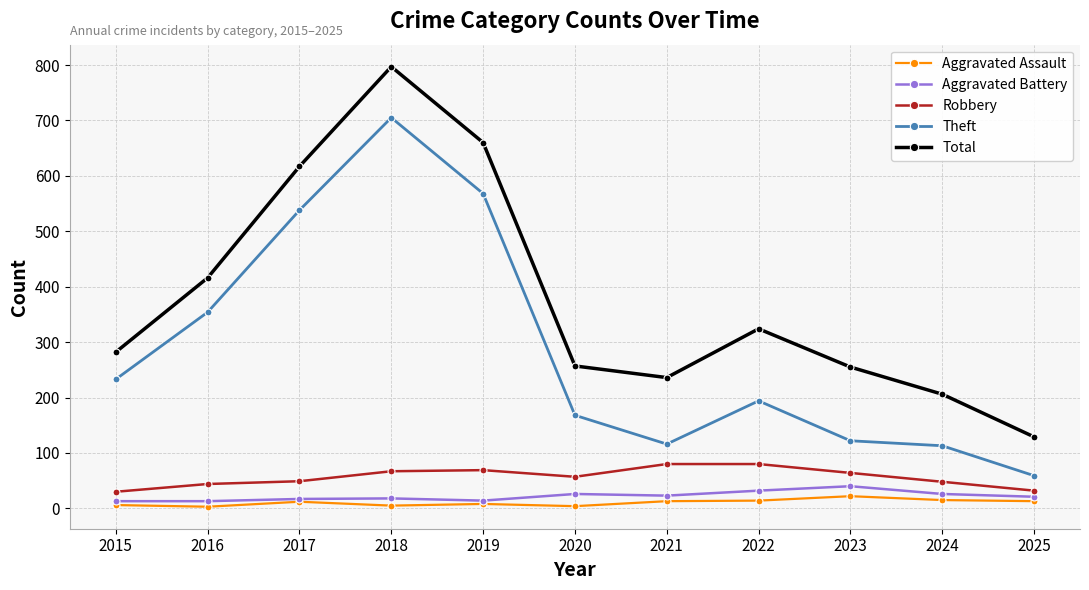

What is the sum of all Aggravated Assault values?

115